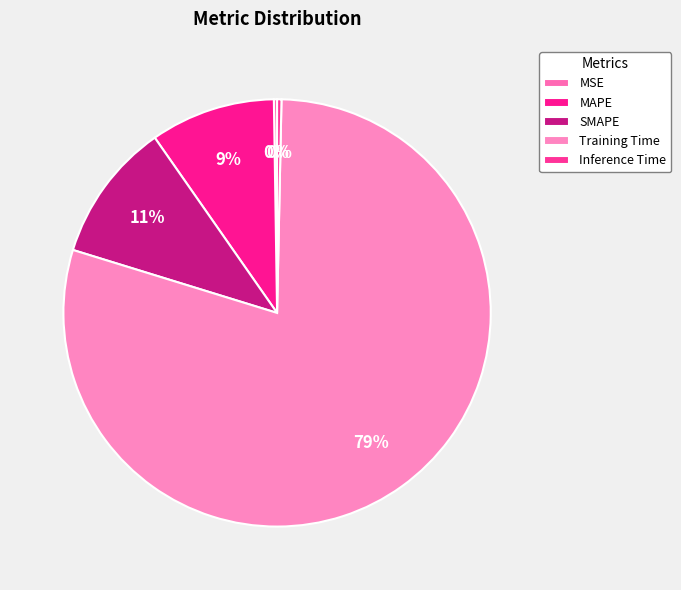

To the nearest percent, what is the difference between the largest and smallest slice percentages?

79%